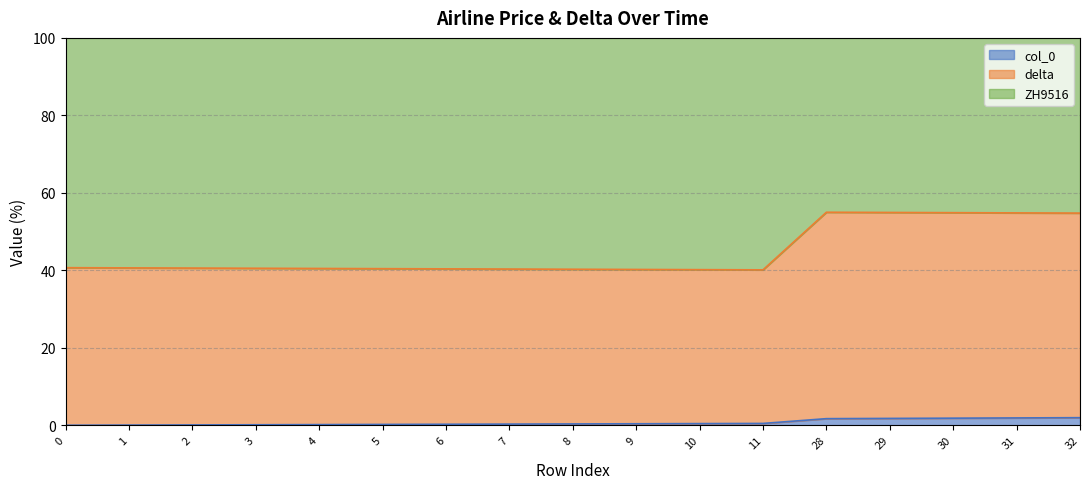

True or false: delta and ZH9516 cross at least once.

False